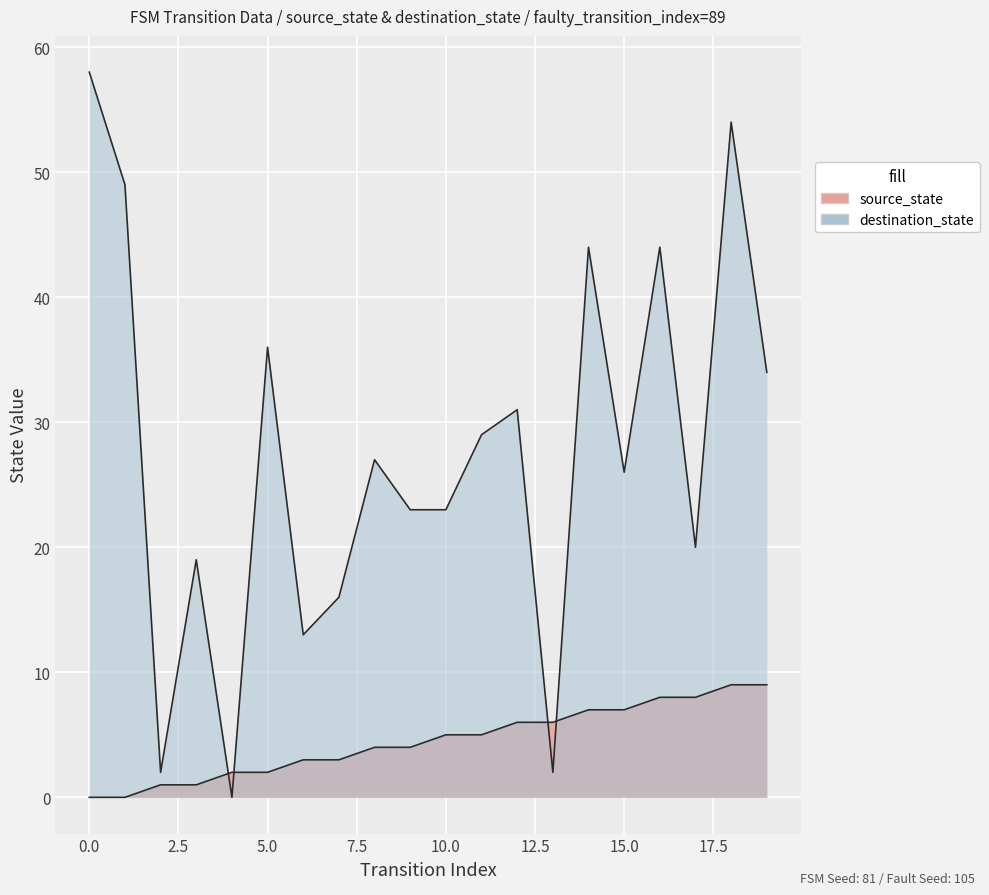

Reading right to left, what are all the values shown in this chart?

source_state: 9	9	8	8	7	7	6	6	5	5	4	4	3	3	2	2	1	1	0	0
destination_state: 34	54	20	44	26	44	2	31	29	23	23	27	16	13	36	0	19	2	49	58